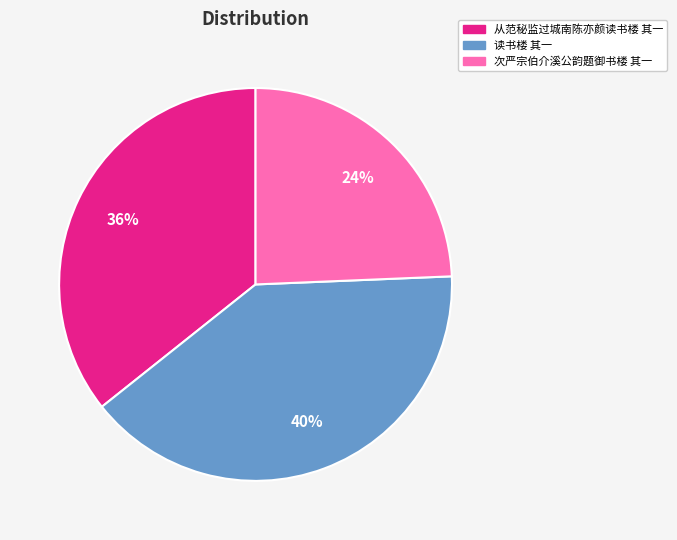

Between 次严宗伯介溪公韵题御书楼 其一 and 从范秘监过城南陈亦颜读书楼 其一, which is larger?

从范秘监过城南陈亦颜读书楼 其一